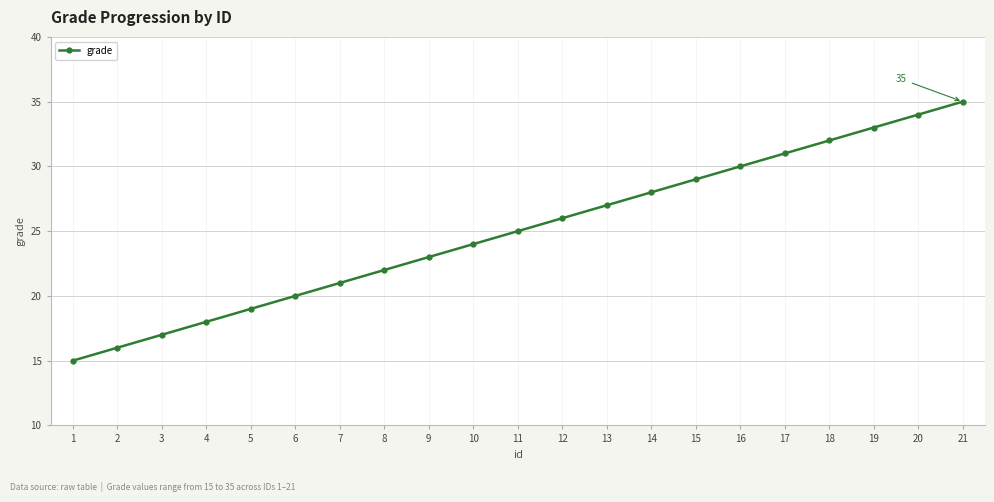

What is the sum of the values at 18 and 12?

58